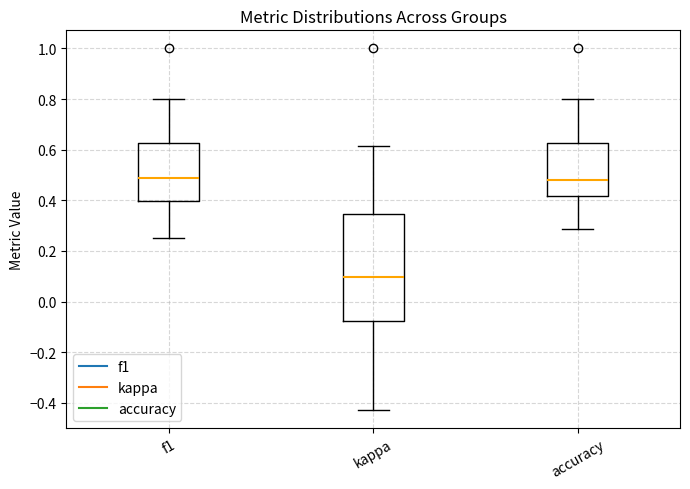

Reading left to right, transcribe this box plot: for each box, give where its median line is, the range the box spans, and where its two whiskers end, as read against the y-axis. The values are not printed on the chart, so give them approximately, as read against the axis.

f1: median 0.48, box 0.40 to 0.62, whiskers 0.26 to 0.80
kappa: median 0.10, box -0.08 to 0.34, whiskers -0.42 to 0.62
accuracy: median 0.48, box 0.42 to 0.62, whiskers 0.28 to 0.80